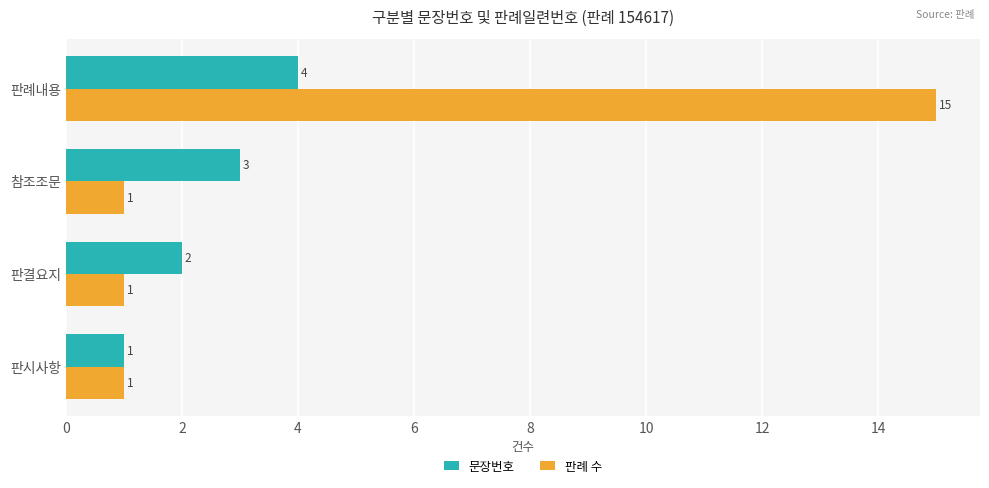

What is the difference between the maximum and minimum values in the 판례 수 series?

14